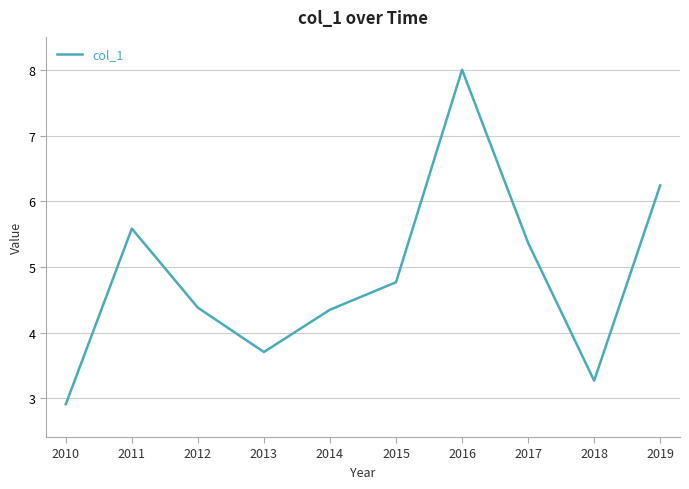

What is the average value?

4.9